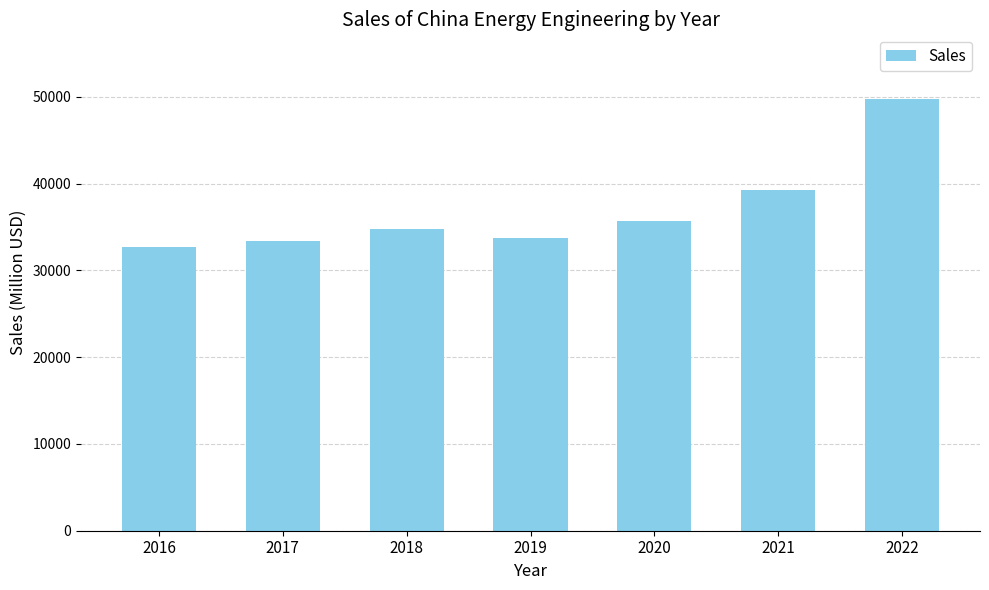

What is the value of the 6th bar from the left?

39326